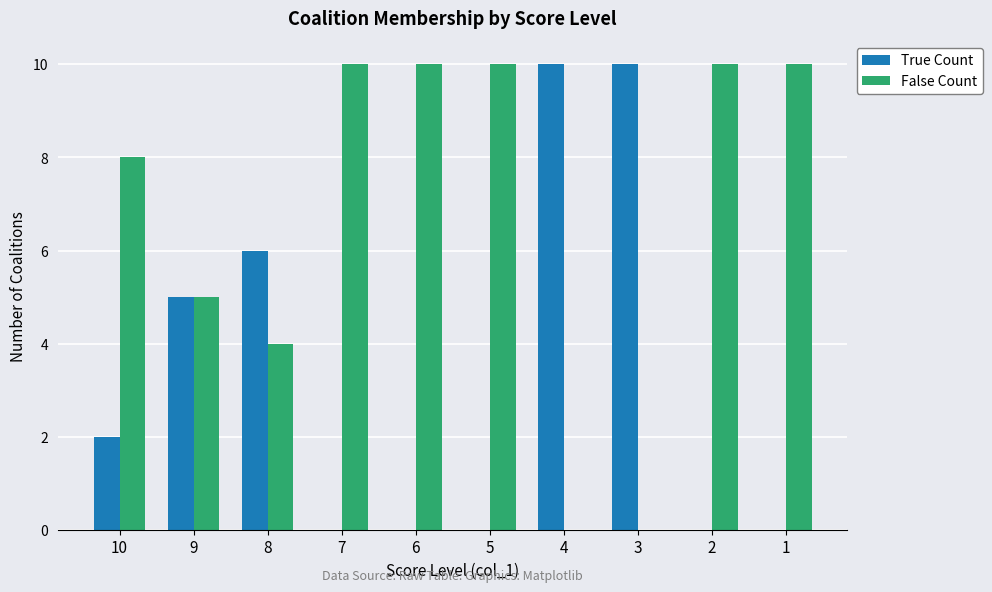

What is the total value across all series at 1?

10